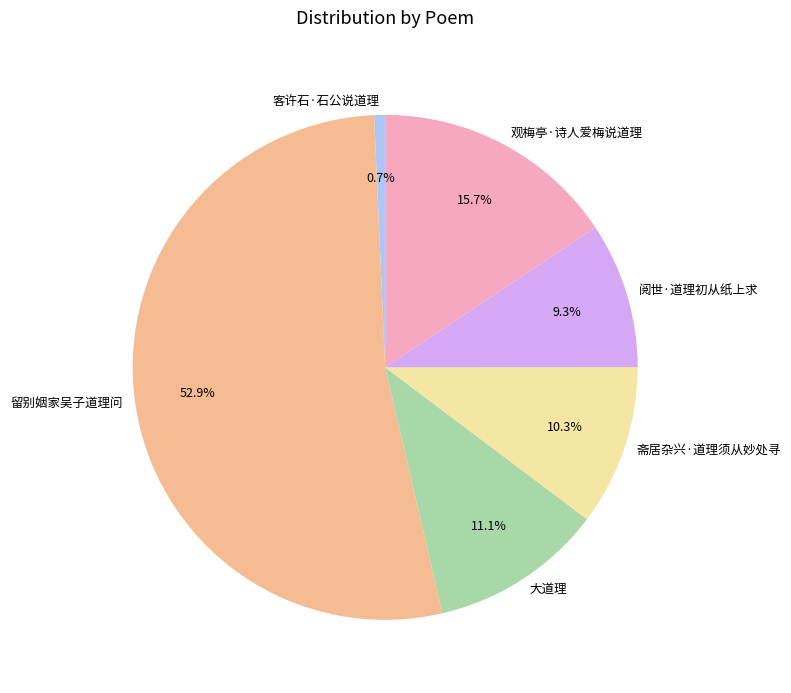

Approximately how many times larger is the value at 斋居杂兴·道理须从妙处寻 compared to 观梅亭·诗人爱梅说道理?

0.7